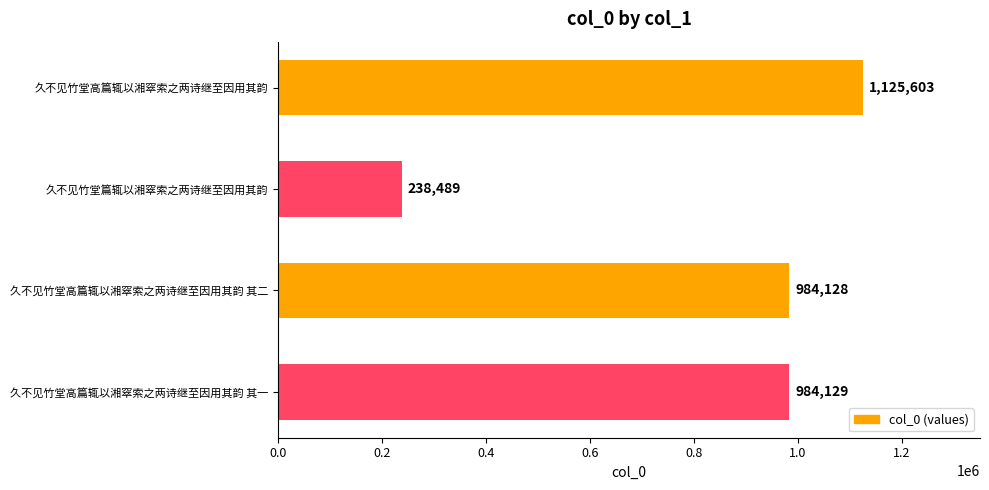

How many data points does each series have?

4